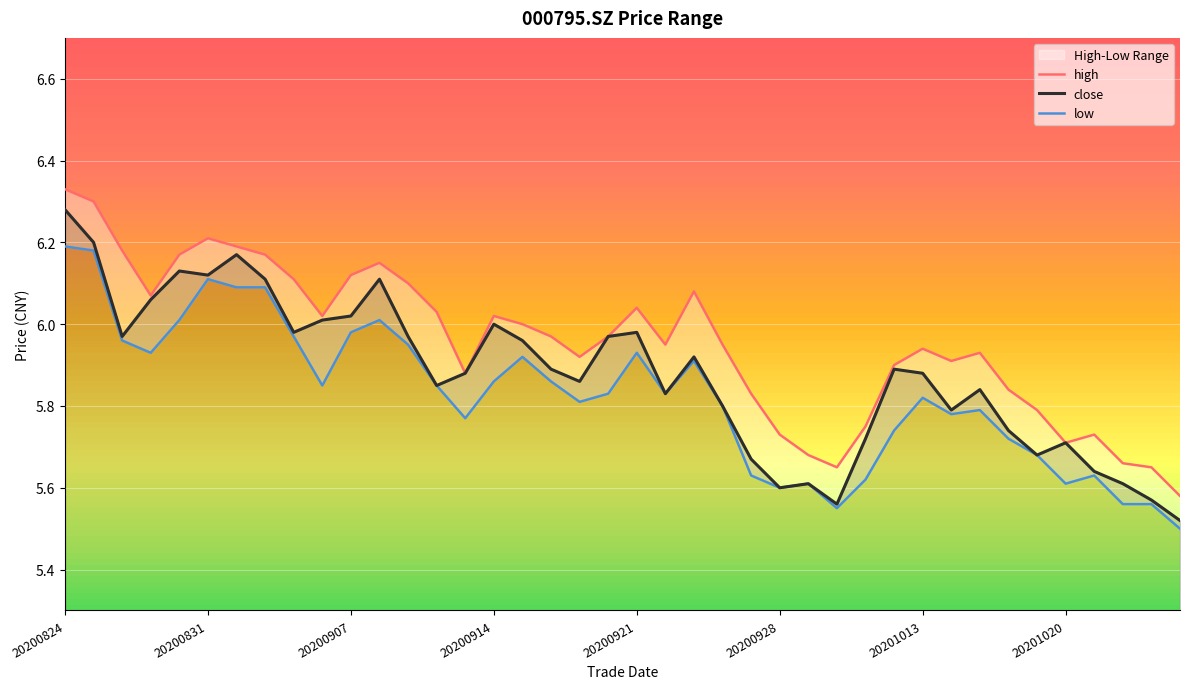

Reading left to right, what are all the values shown in this chart?

high: 6.3	6.3	6.2	6.1	6.2	6.2	6.2	6.2	6.1	6.0	6.1	6.2	6.1	6.0	5.9	6.0	6.0	6.0	5.9	6.0	6.0	6.0	6.1	6.0	5.8	5.7	5.7	5.7	5.8	5.9	5.9	5.9	5.9	5.8	5.8	5.7	5.7	5.7	5.7	5.6
close: 6.3	6.2	6.0	6.1	6.1	6.1	6.2	6.1	6.0	6.0	6.0	6.1	6.0	5.8	5.9	6.0	6.0	5.9	5.9	6.0	6.0	5.8	5.9	5.8	5.7	5.6	5.6	5.6	5.7	5.9	5.9	5.8	5.8	5.7	5.7	5.7	5.6	5.6	5.6	5.5
low: 6.2	6.2	6.0	5.9	6.0	6.1	6.1	6.1	6.0	5.8	6.0	6.0	6.0	5.8	5.8	5.9	5.9	5.9	5.8	5.8	5.9	5.8	5.9	5.8	5.6	5.6	5.6	5.5	5.6	5.7	5.8	5.8	5.8	5.7	5.7	5.6	5.6	5.6	5.6	5.5